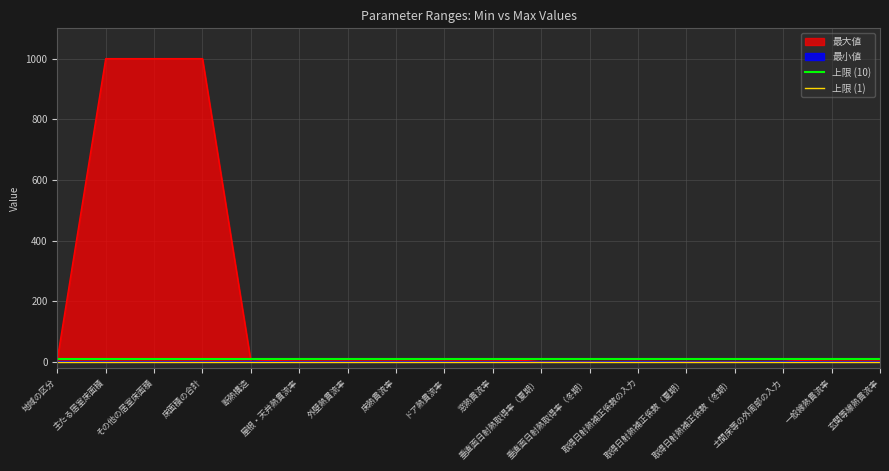

What is the value of the 上限 (10) point at the 2nd from the left?

10